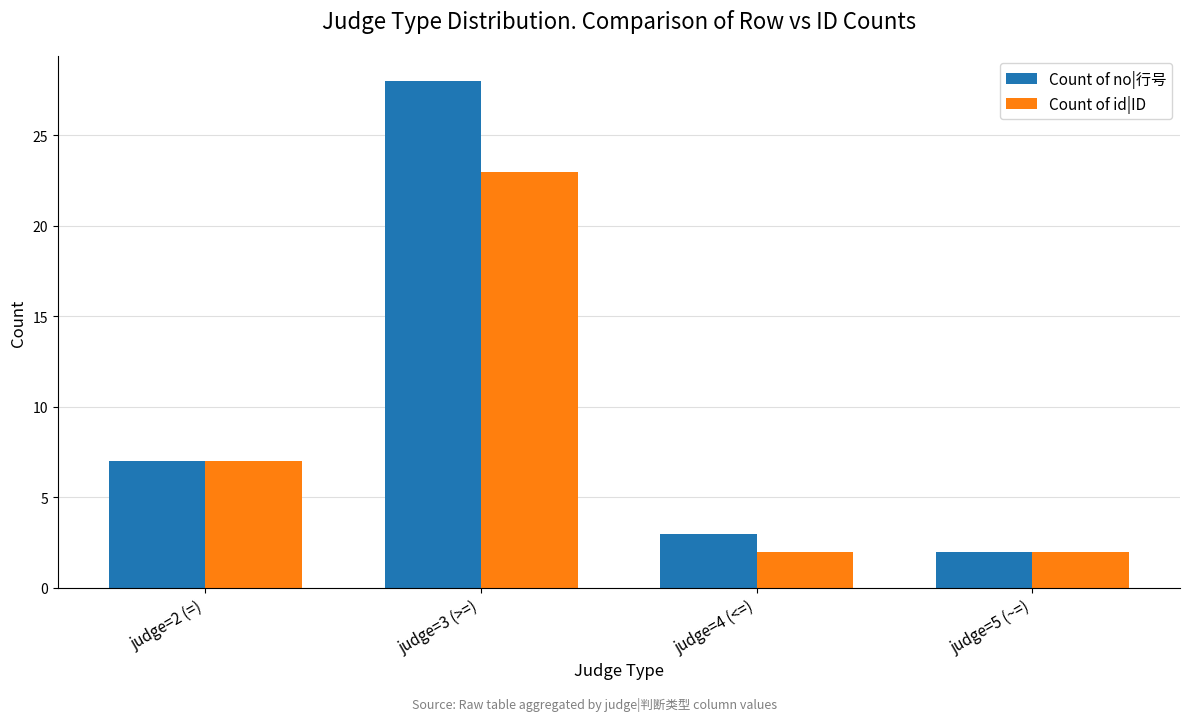

At which label is Count of no|行号 closest to 15?

judge=2 (=)